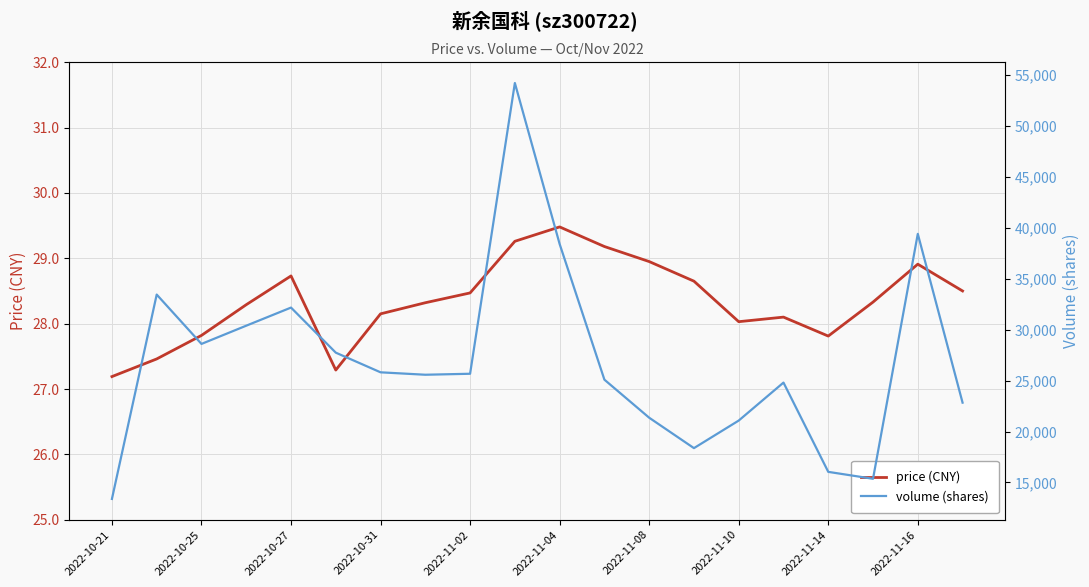

True or false: price (CNY) has a value of 27.2 at 2022-10-21.

True